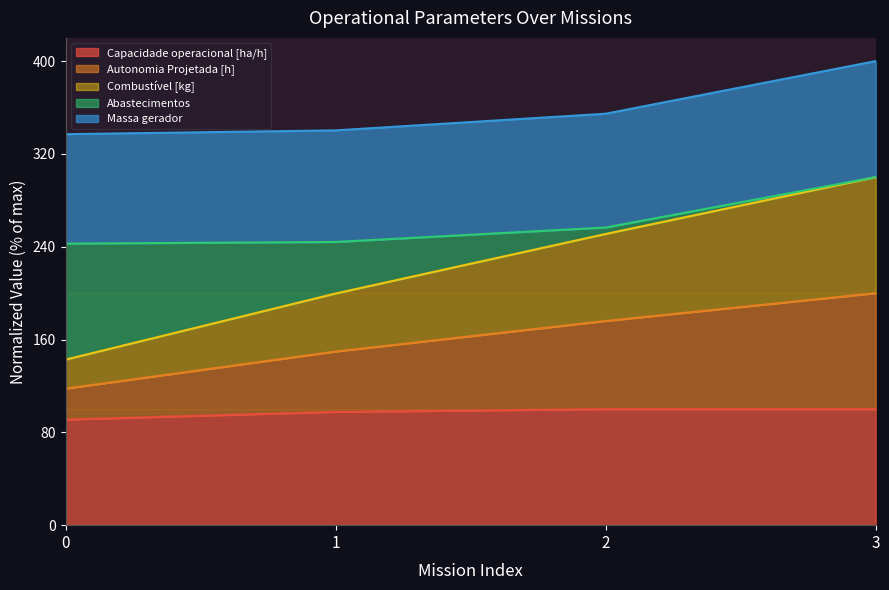

The value of Capacidade operacional [ha/h] at 1 is 97.7. True or false?

True